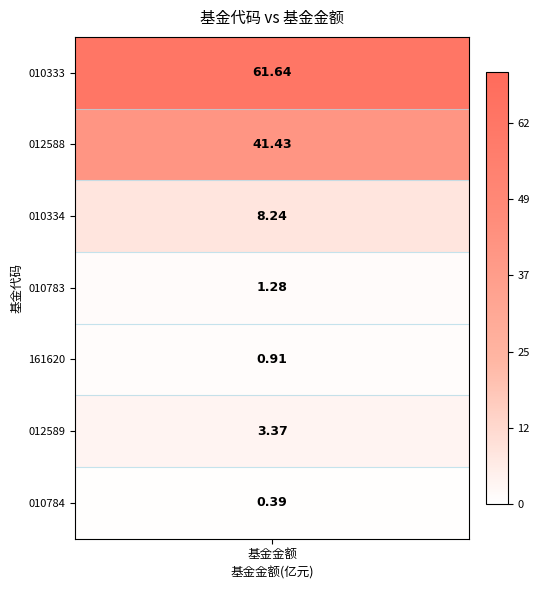

At which category does the chart reach its minimum across all series?

6